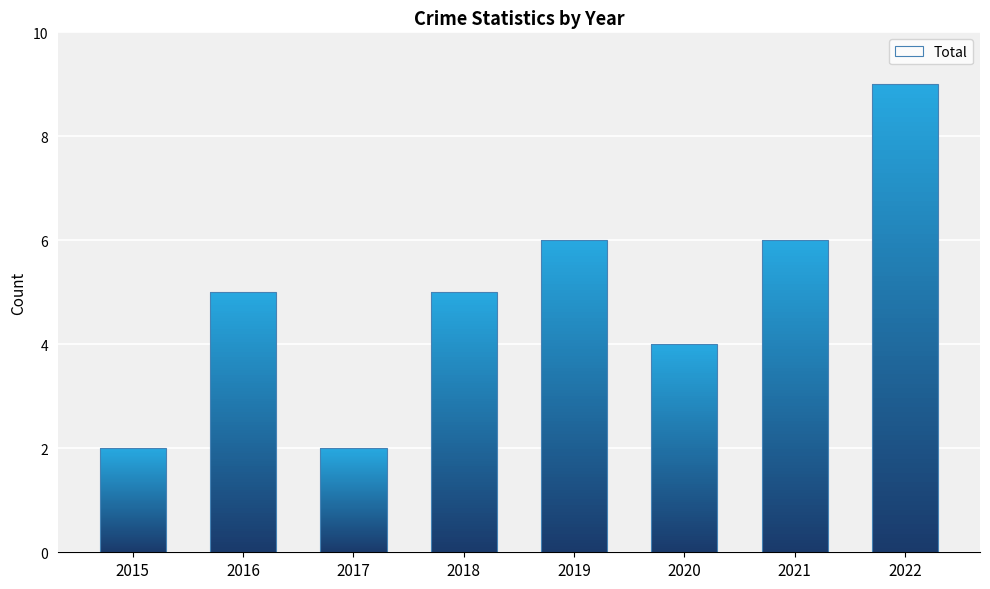

How many bars are there in total?

8